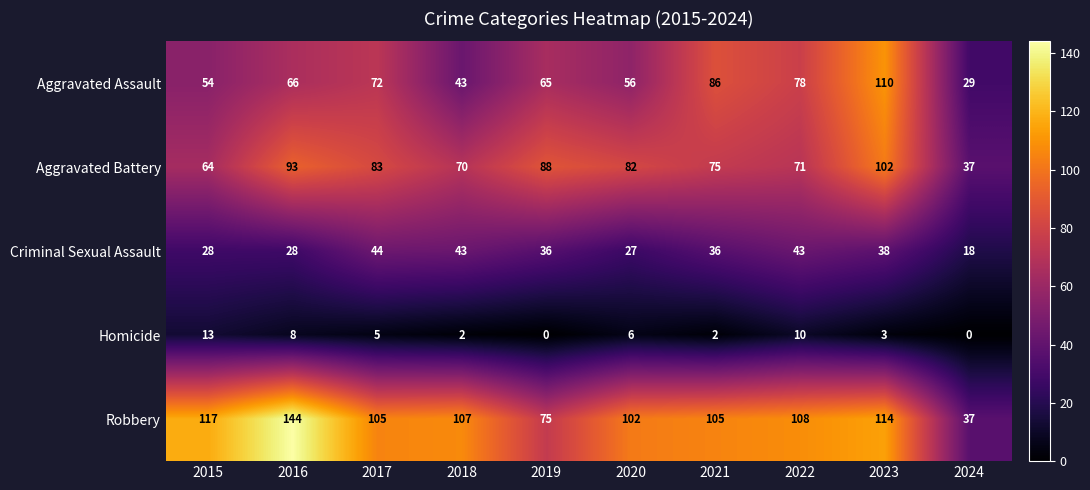

Between 2019 and 2021, which series saw the biggest shift?

Robbery